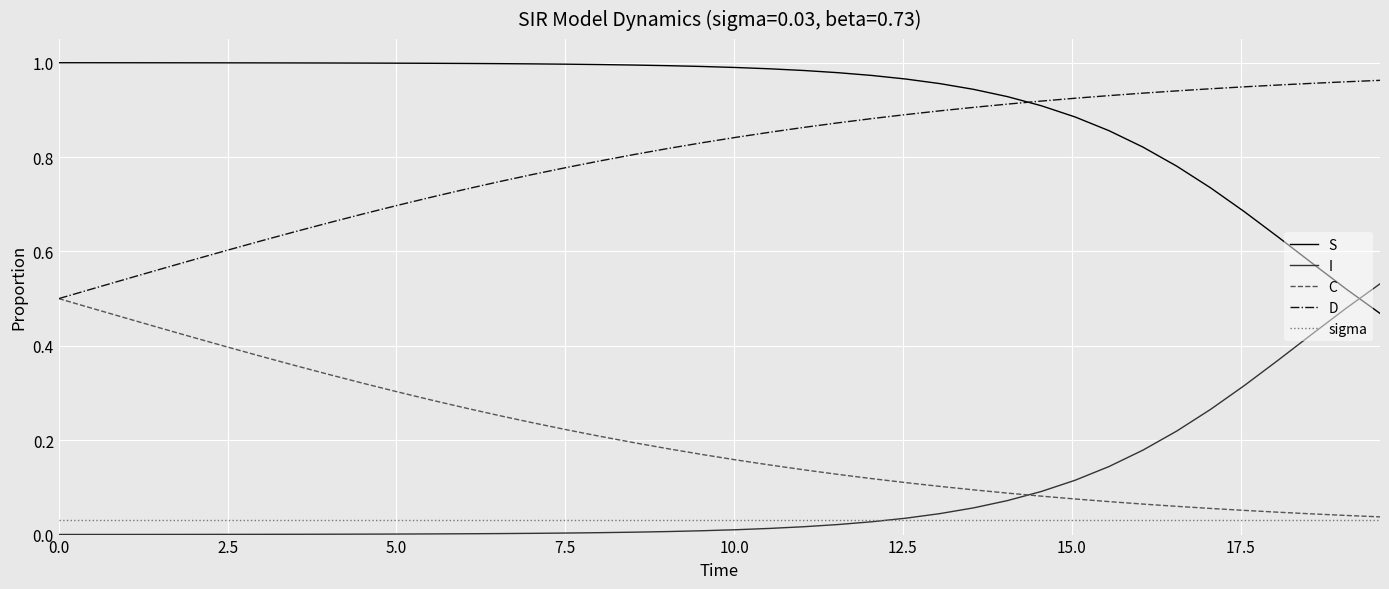

How many times do I and S cross each other?

1